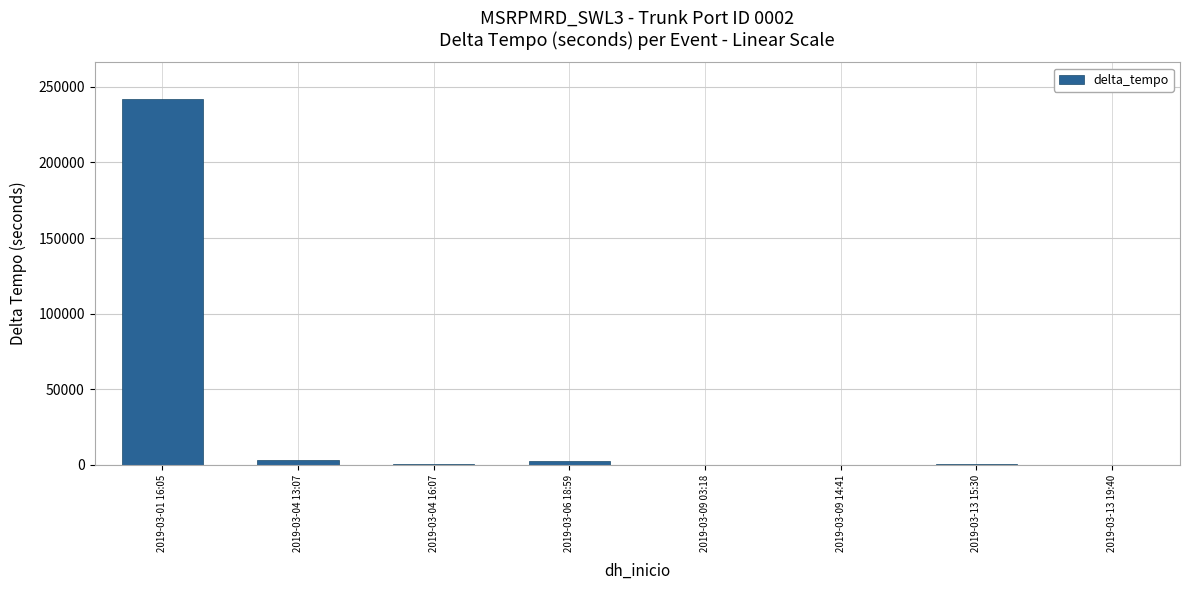

What is the difference between the values at 2019-03-04 13:07 and 2019-03-13 15:30?

2880